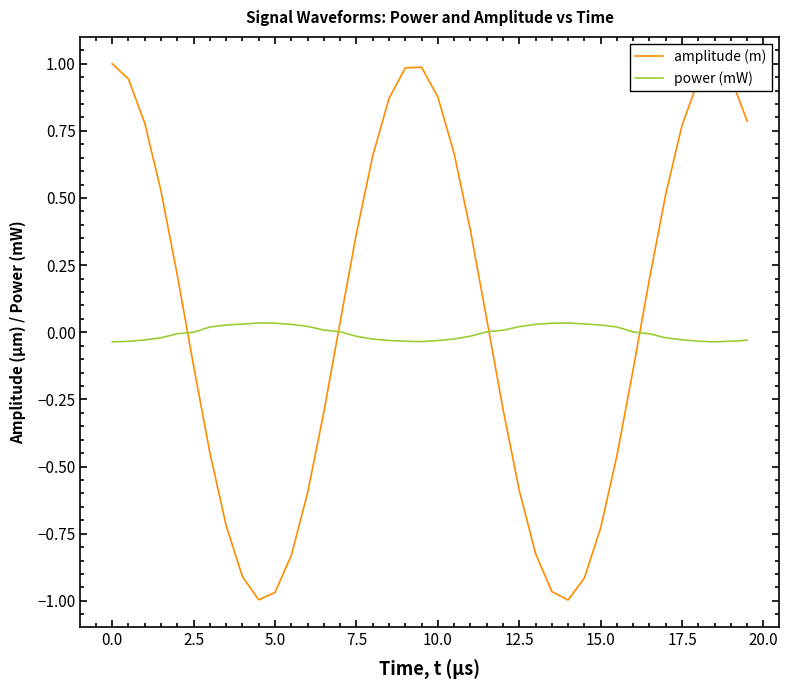

How many times do amplitude (m) and power (mW) cross each other?

4